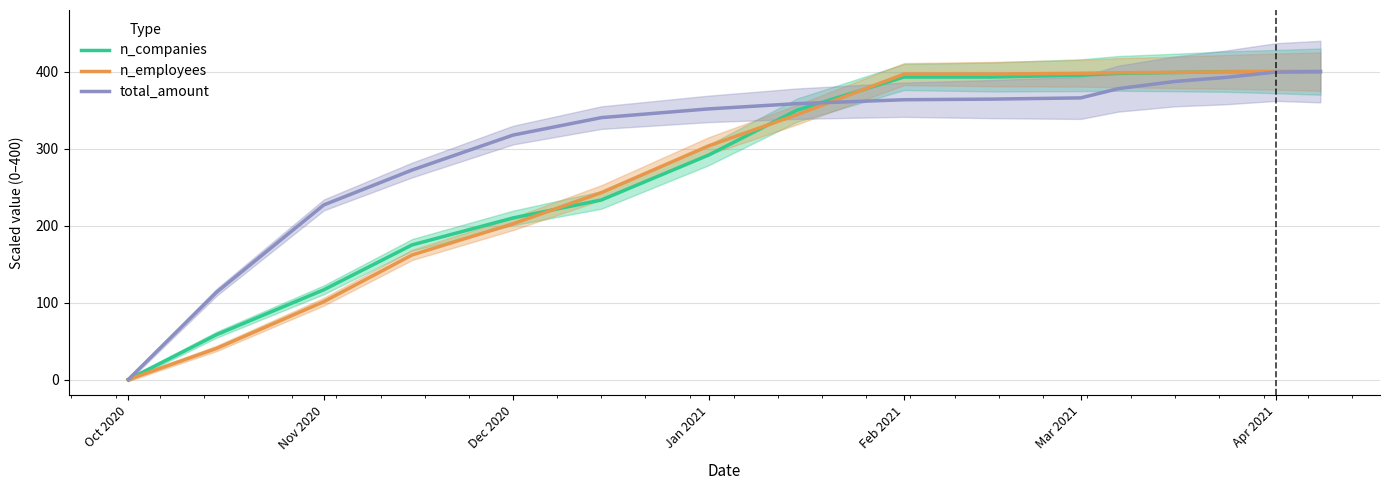

What is the difference between the maximum and minimum values in the n_companies series?

400.0